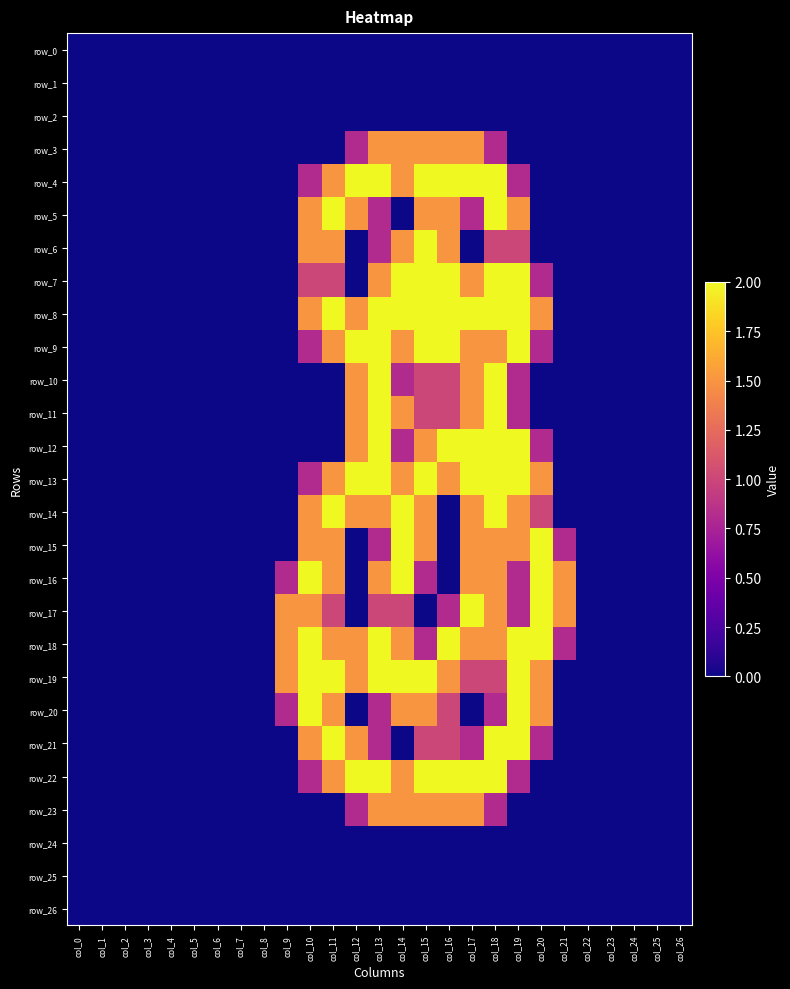

Is the value of row_11 at col_17 greater than the value of row_18 at col_13?

No